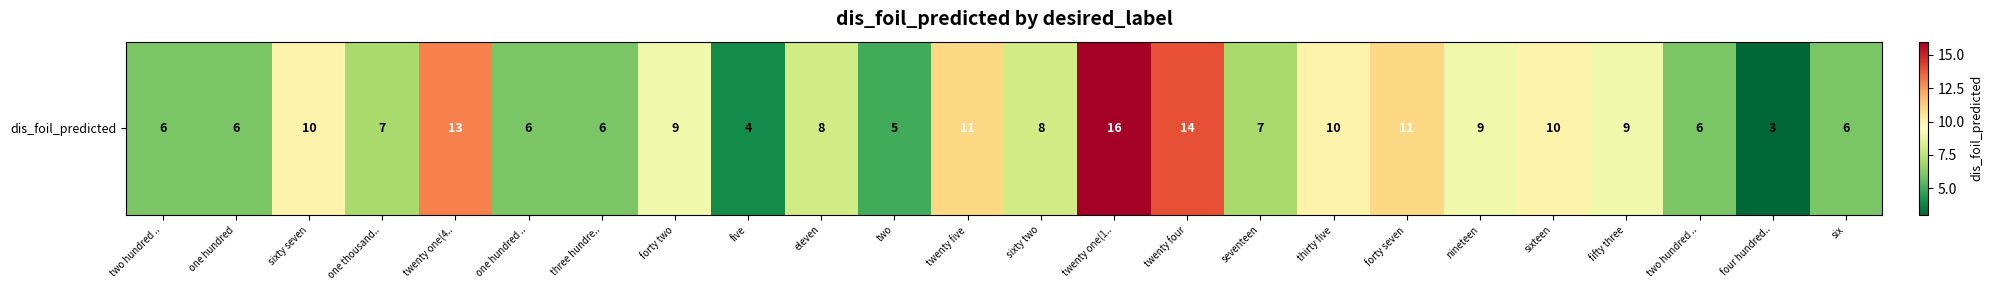

Which category has the lowest value across all series?

four hundred..